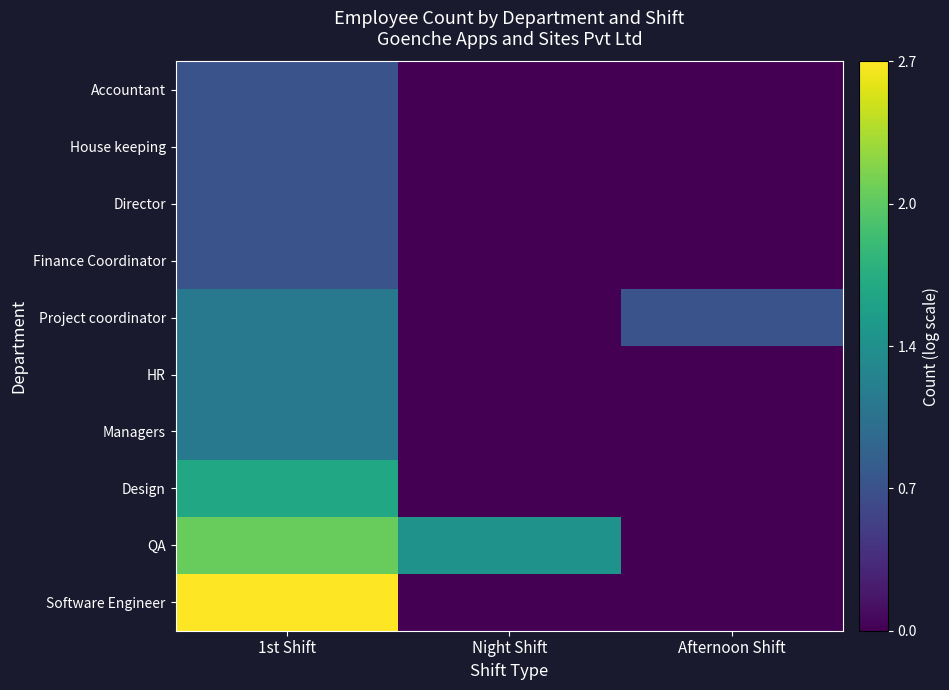

What is the spread (max minus min) of values at Afternoon Shift?

0.7